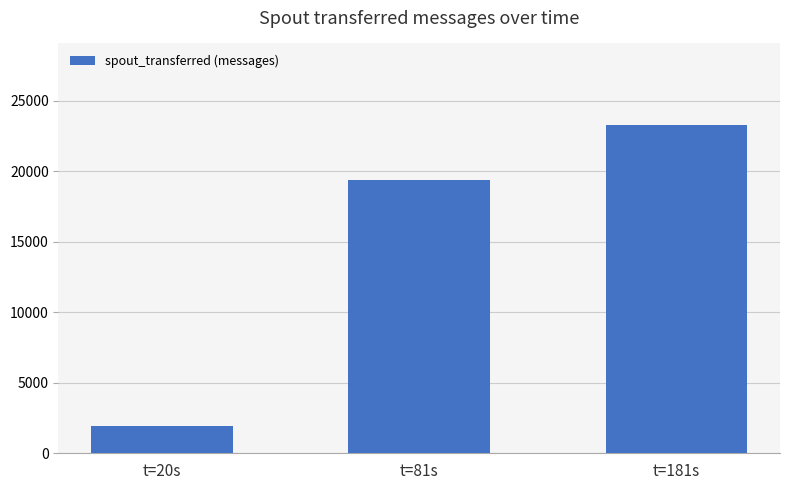

Reading left to right, what are all the values shown in this chart?

1900	19400	23240